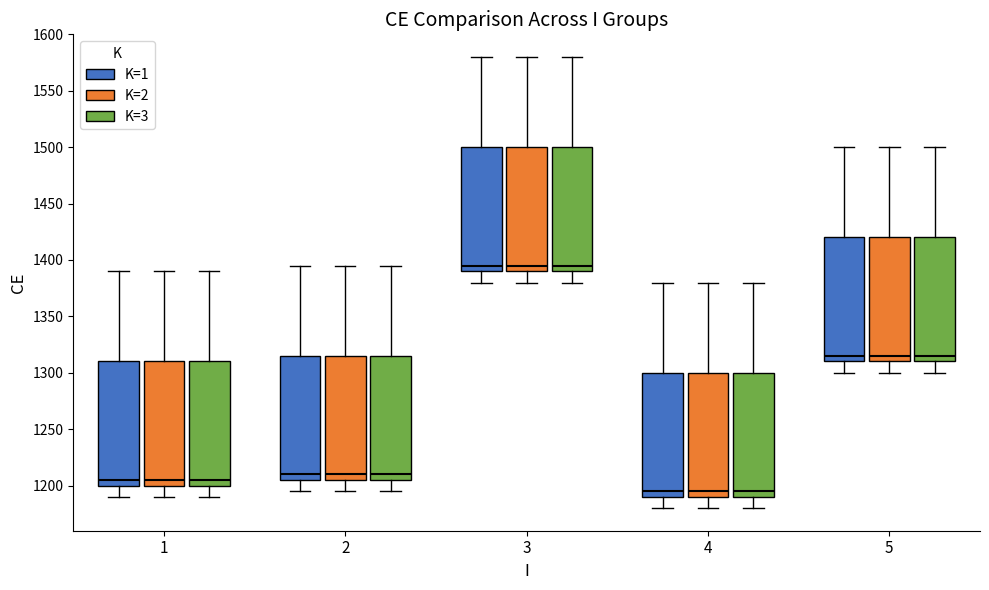

Reading left to right, read every box against the y-axis: the position of its median line, the range the box covers, and the ends of its whiskers. The values are not printed on the chart, so give them approximately, as read against the axis.

1 (K=1): median 1205, box 1200 to 1310, whiskers 1190 to 1390
1 (K=2): median 1205, box 1200 to 1310, whiskers 1190 to 1390
1 (K=3): median 1205, box 1200 to 1310, whiskers 1190 to 1390
2 (K=1): median 1210, box 1205 to 1315, whiskers 1195 to 1395
2 (K=2): median 1210, box 1205 to 1315, whiskers 1195 to 1395
2 (K=3): median 1210, box 1205 to 1315, whiskers 1195 to 1395
3 (K=1): median 1395, box 1390 to 1500, whiskers 1380 to 1580
3 (K=2): median 1395, box 1390 to 1500, whiskers 1380 to 1580
3 (K=3): median 1395, box 1390 to 1500, whiskers 1380 to 1580
4 (K=1): median 1195, box 1190 to 1300, whiskers 1180 to 1380
4 (K=2): median 1195, box 1190 to 1300, whiskers 1180 to 1380
4 (K=3): median 1195, box 1190 to 1300, whiskers 1180 to 1380
5 (K=1): median 1315, box 1310 to 1420, whiskers 1300 to 1500
5 (K=2): median 1315, box 1310 to 1420, whiskers 1300 to 1500
5 (K=3): median 1315, box 1310 to 1420, whiskers 1300 to 1500